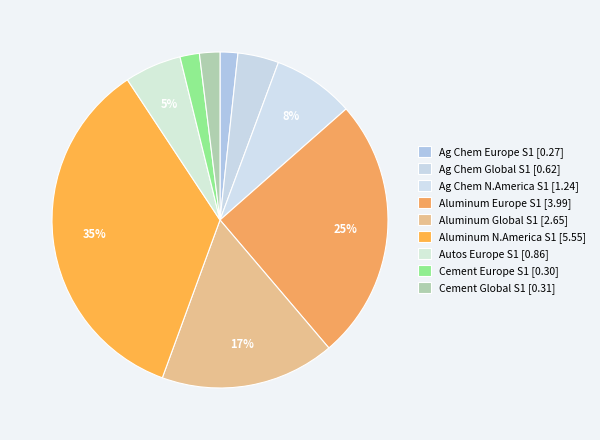

How many slices are in this pie chart?

9